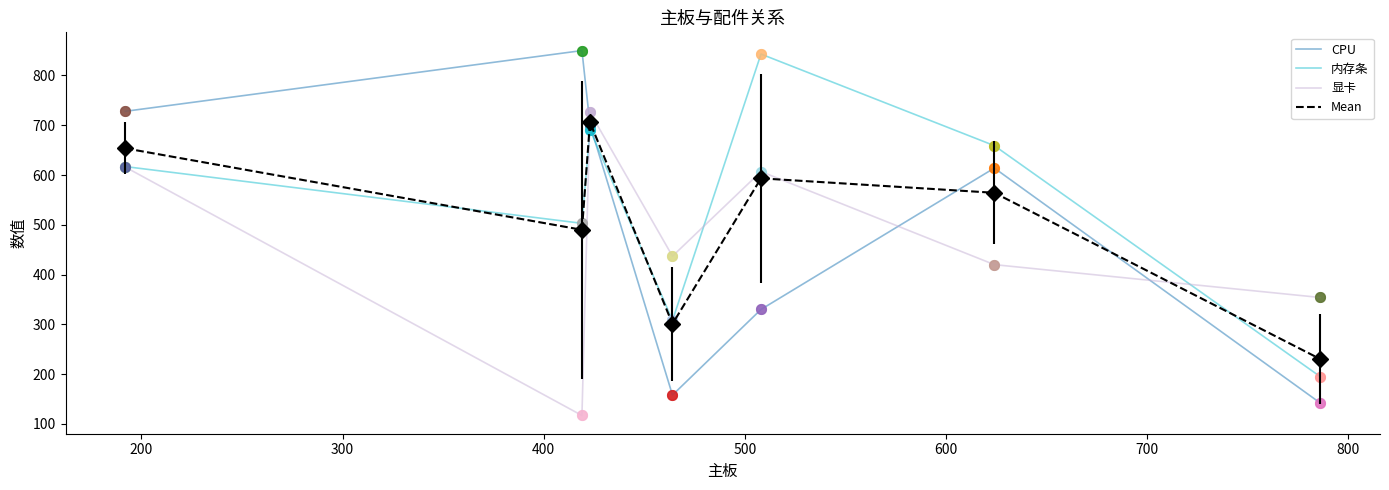

How many times do Mean and 显卡 cross each other?

3